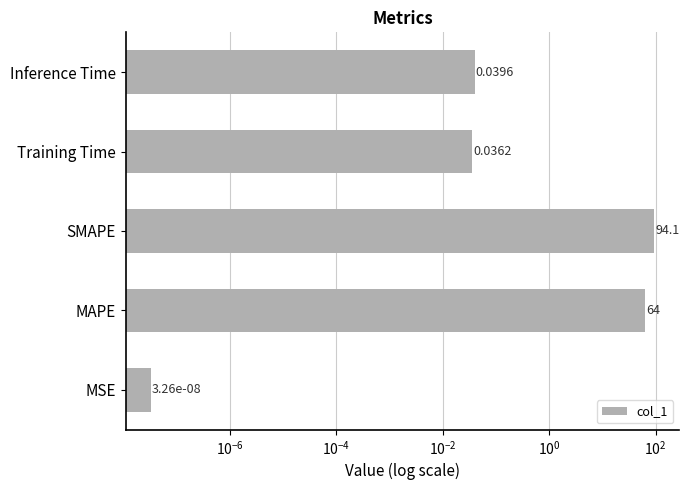

True or false: the data shows 50.3 at SMAPE.

False